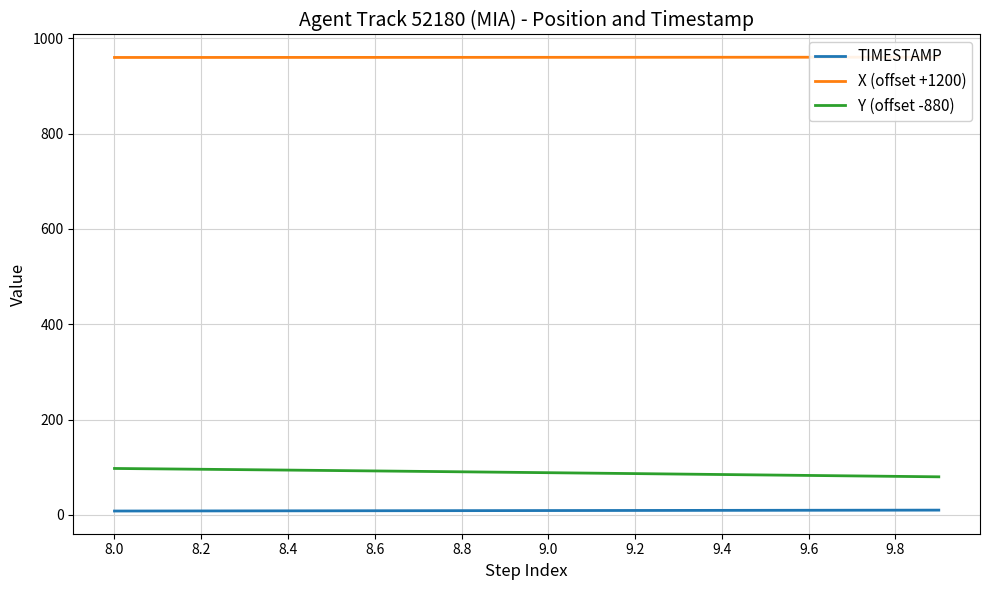

True or false: TIMESTAMP and Y (offset -880) intersect in this chart.

False